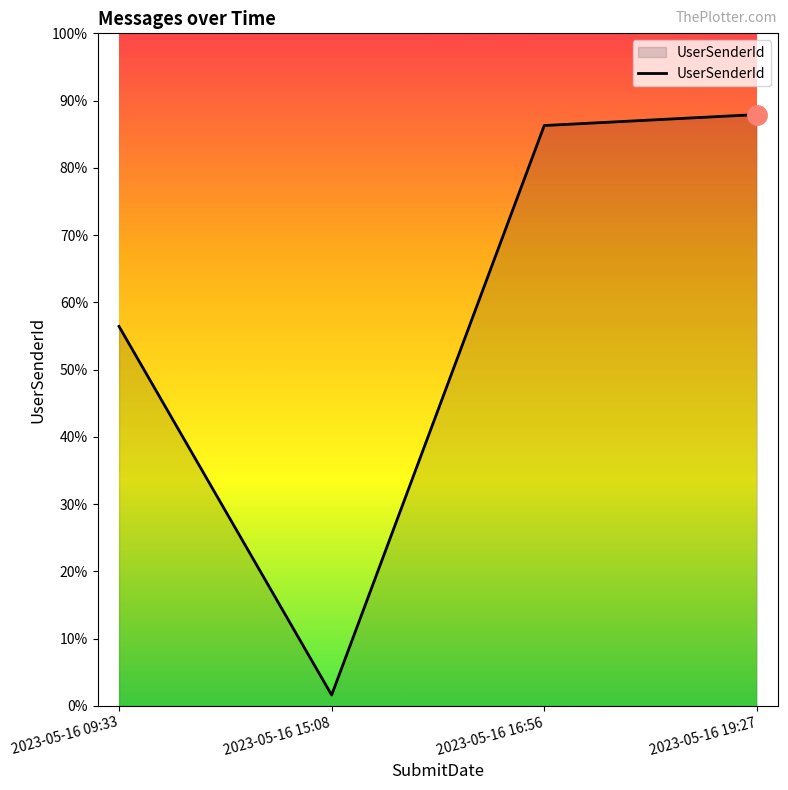

The chart shows a value of 12409 at 2023-05-16 15:08. True or false?

False